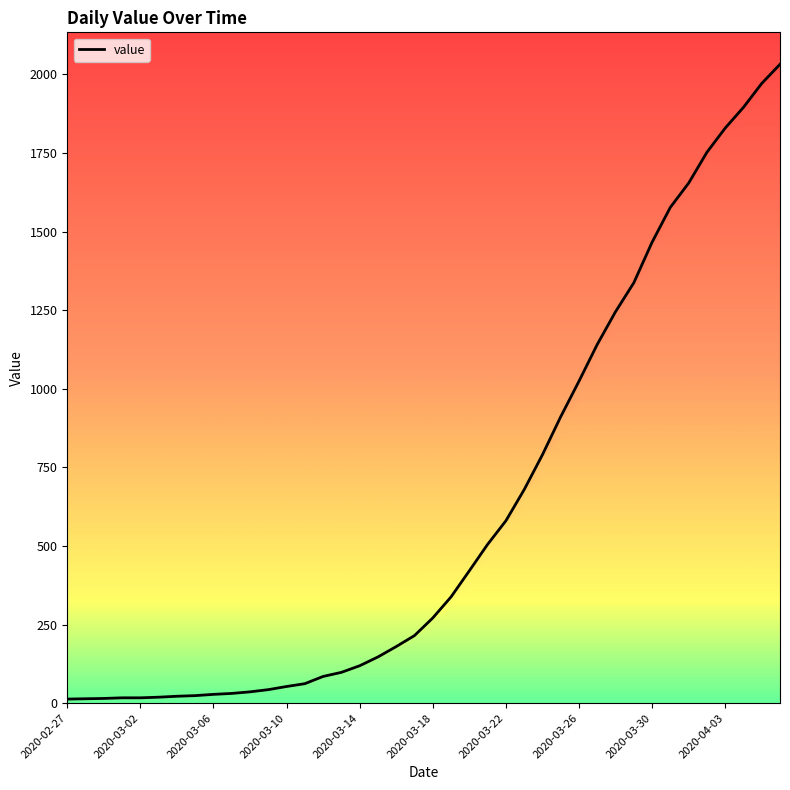

What is the maximum value shown in the chart?

2032